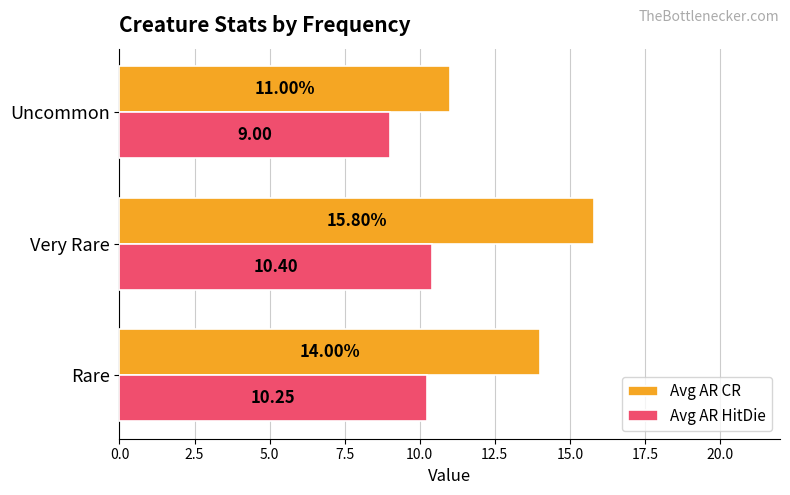

Rank the categories by Avg AR CR value from highest to lowest.

Very Rare, Rare, Uncommon